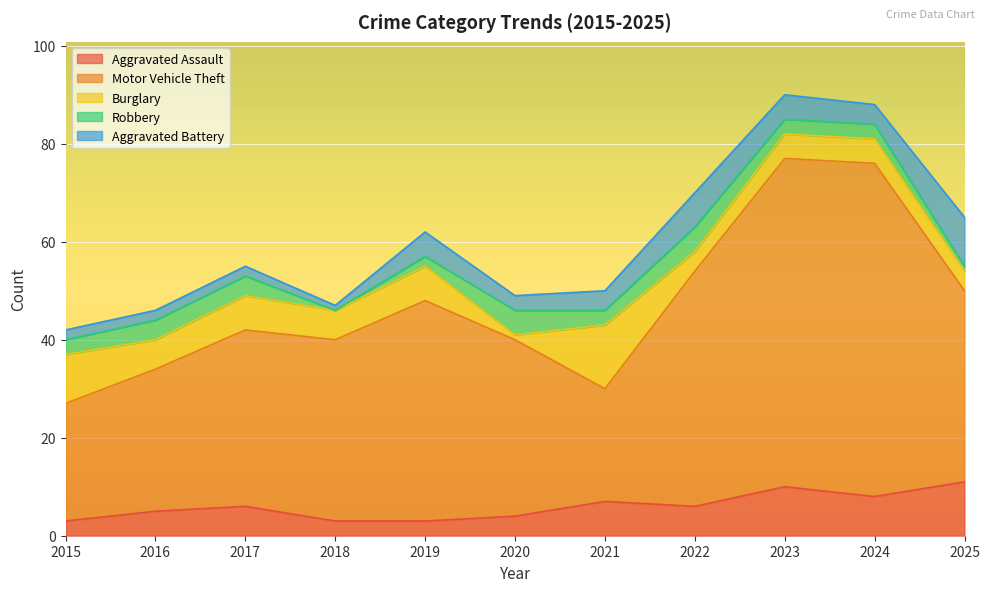

How many categories are shown in the chart?

11